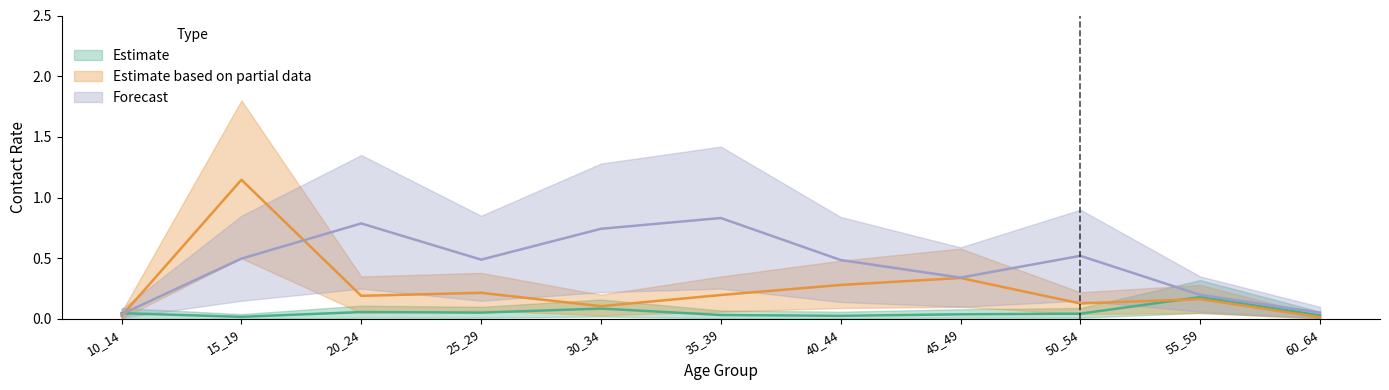

Rank the categories by Forecast value from highest to lowest.

35_39, 20_24, 30_34, 50_54, 15_19, 25_29, 40_44, 45_49, 55_59, 60_64, 10_14